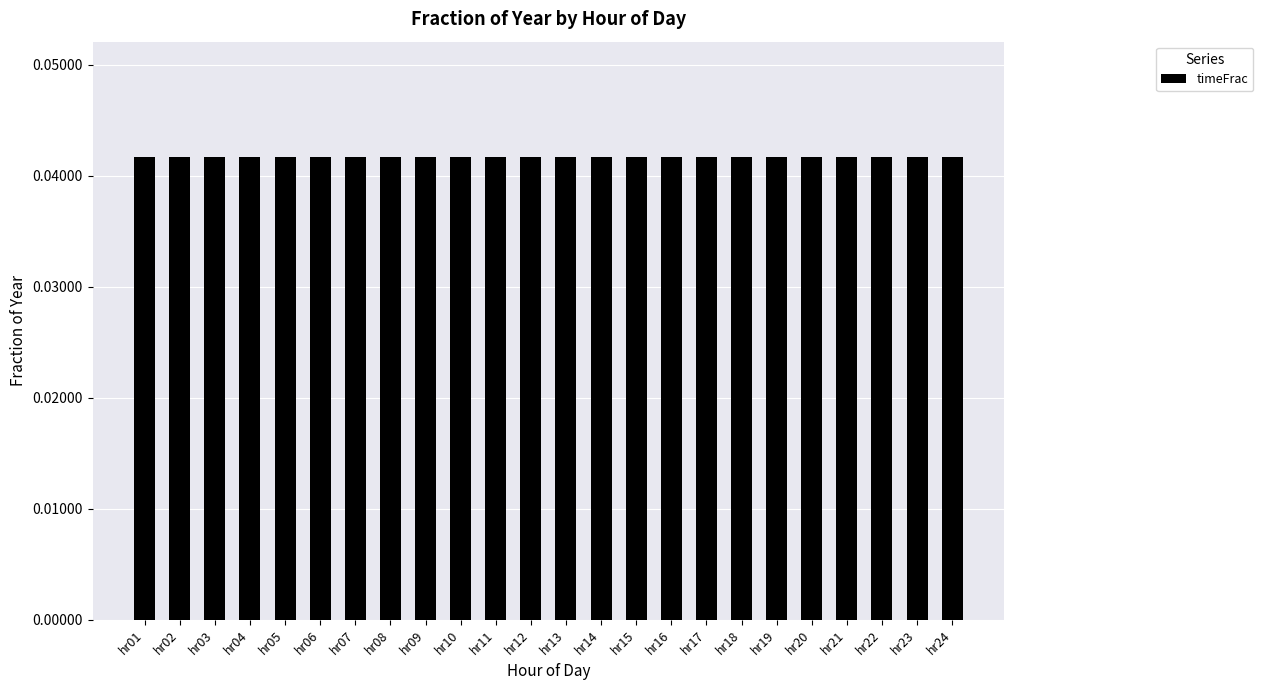

Is it true that the value at hr21 is 0.1?

False